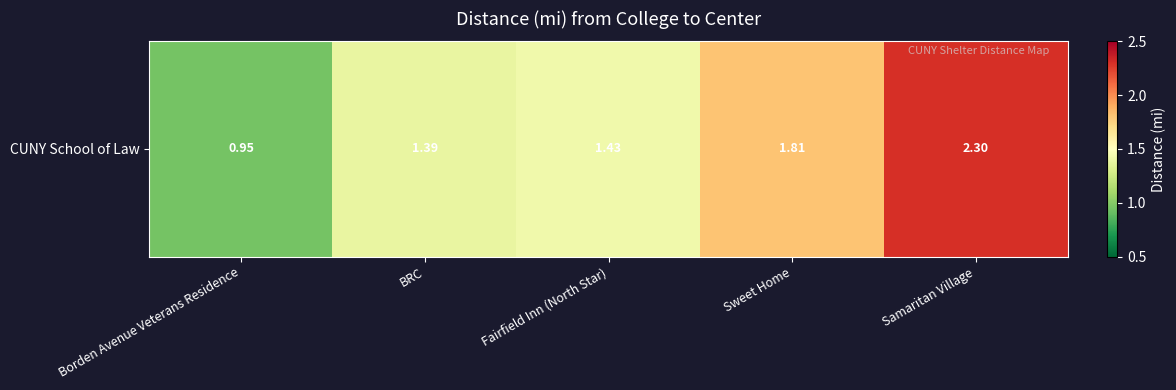

How many series are shown in this chart?

1